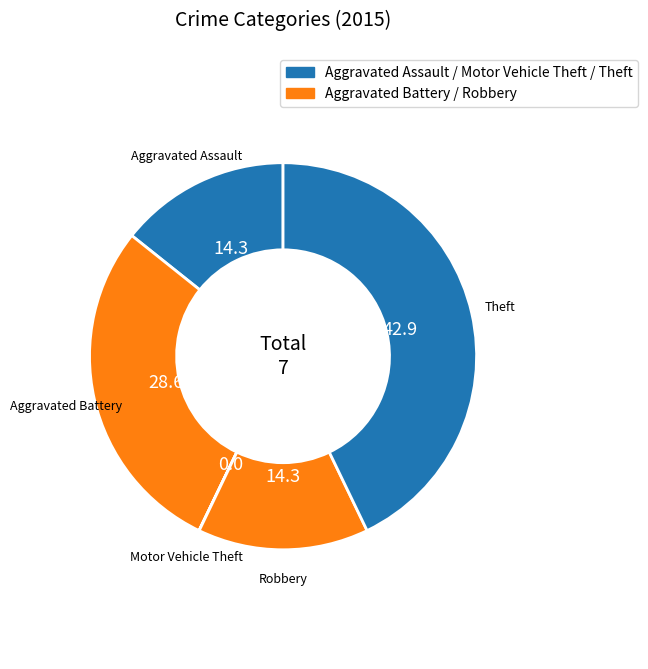

What is the smallest slice in the pie chart?

Motor Vehicle Theft